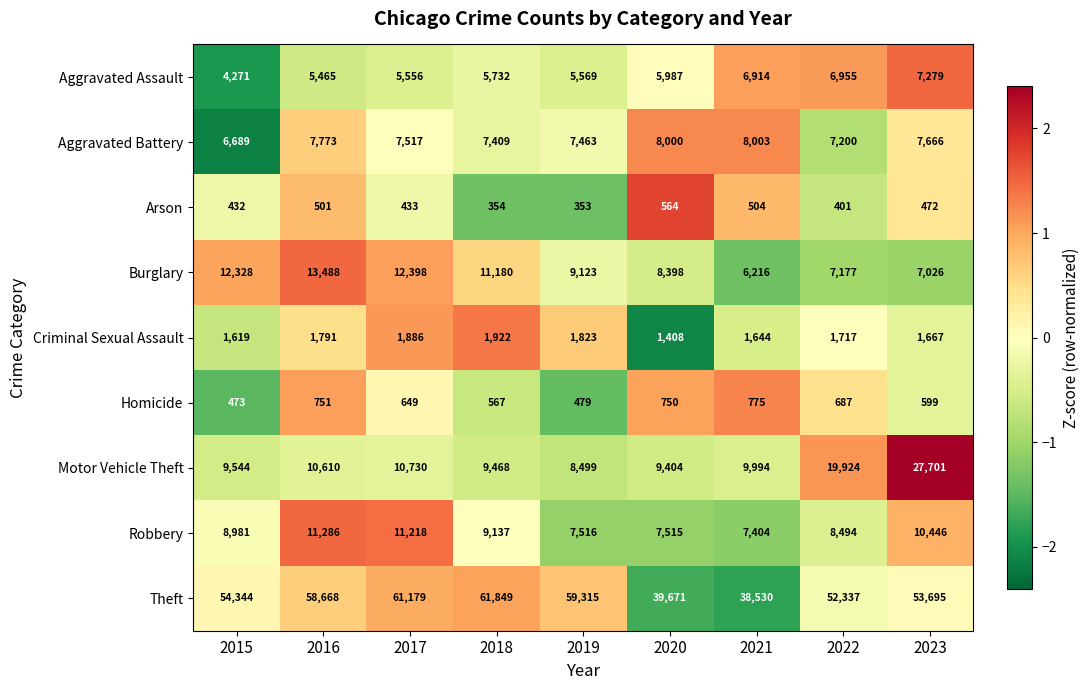

What is the spread (max minus min) of values at 2022?

51936